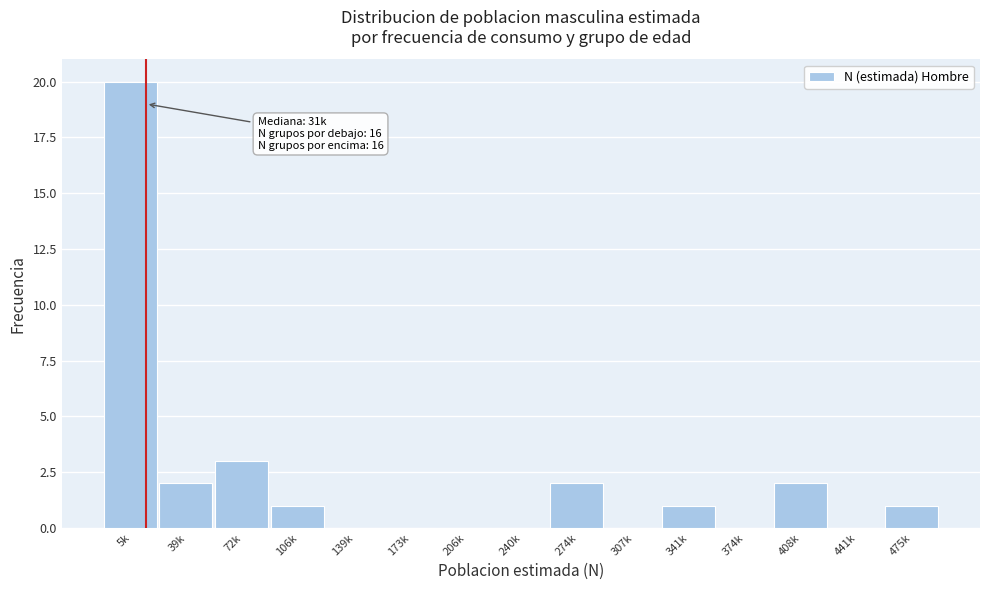

Reading left to right, what are all the values shown in this chart?

5k=20	39k=2	72k=3	106k=1	139k=0	173k=0	206k=0	240k=0	274k=2	307k=0	341k=1	374k=0	408k=2	441k=0	475k=1